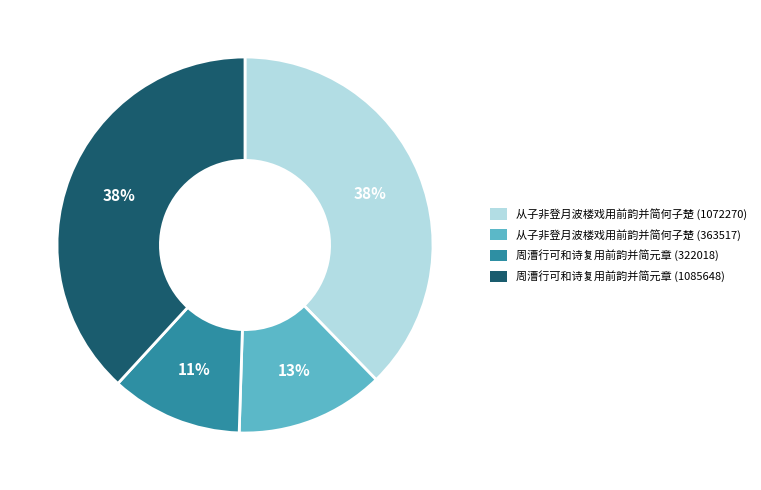

What is the ratio of the value at 周漕行可和诗复用前韵并简元章 (322018) to the value at 周漕行可和诗复用前韵并简元章 (1085648)?

0.3